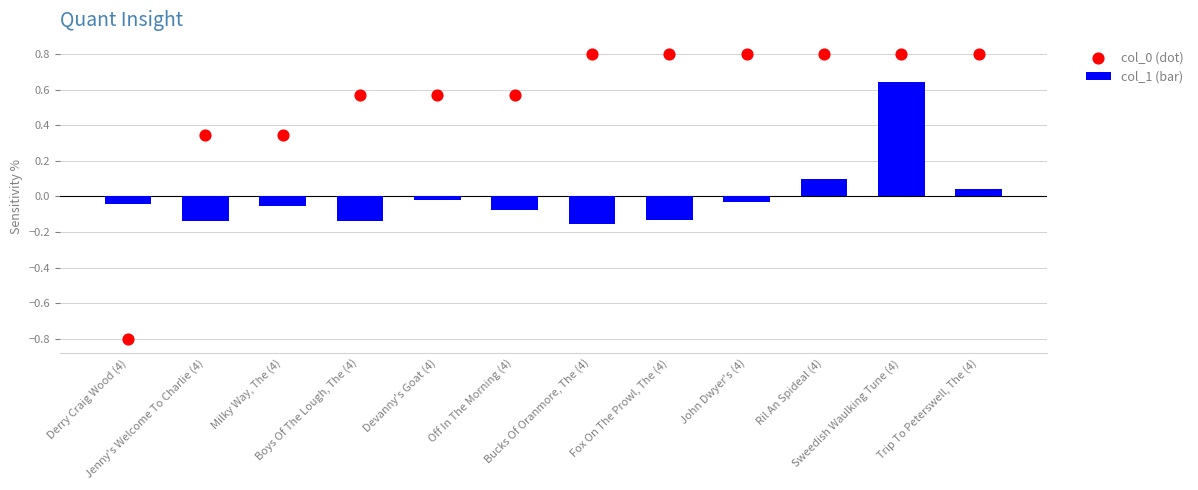

Which series has the widest spread of Y values?

col_0 (dot)